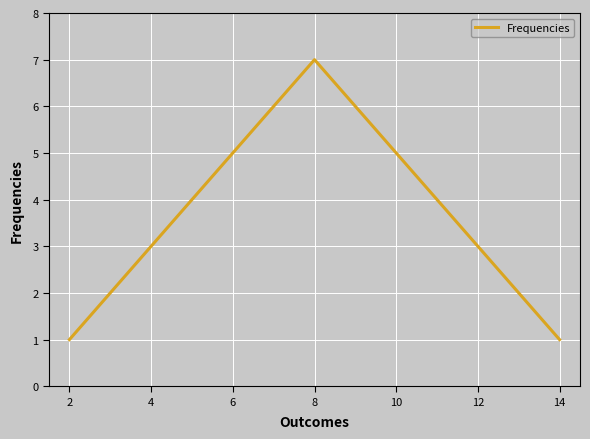

True or false: the data has more than 0 interior local peaks.

True